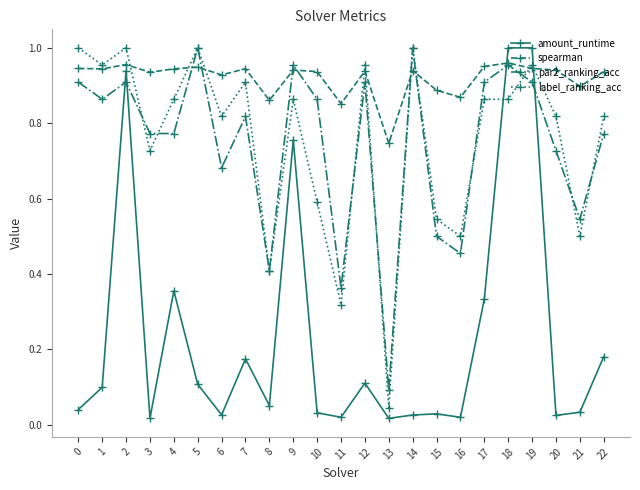

The value of spearman at 12 is 0.4. True or false?

False